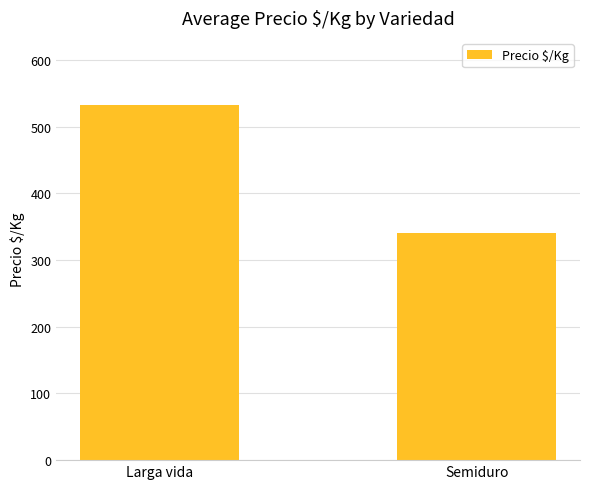

What is the sum of the values at Larga vida and Semiduro?

873